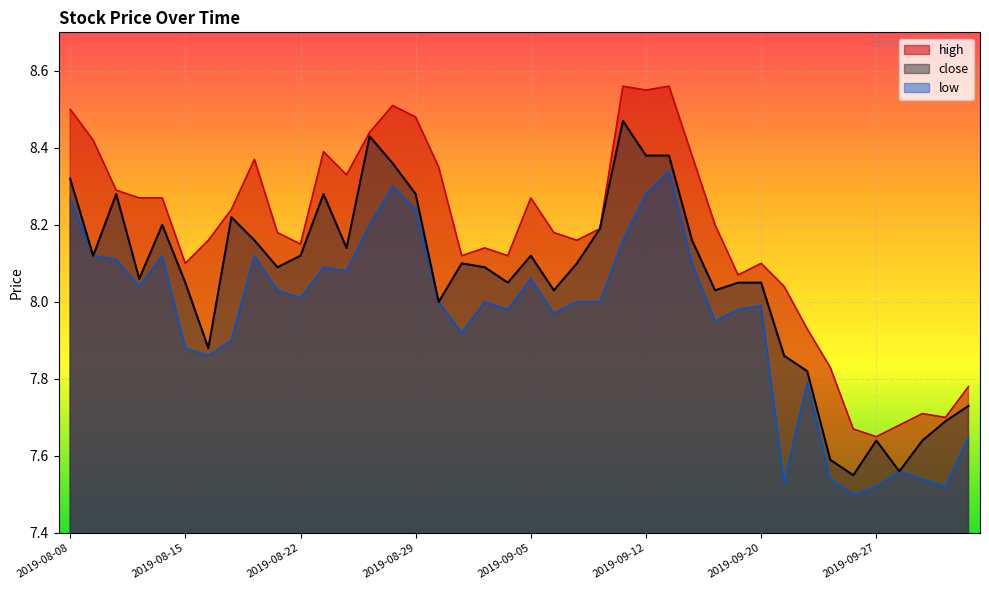

What is the maximum value for close?

8.5